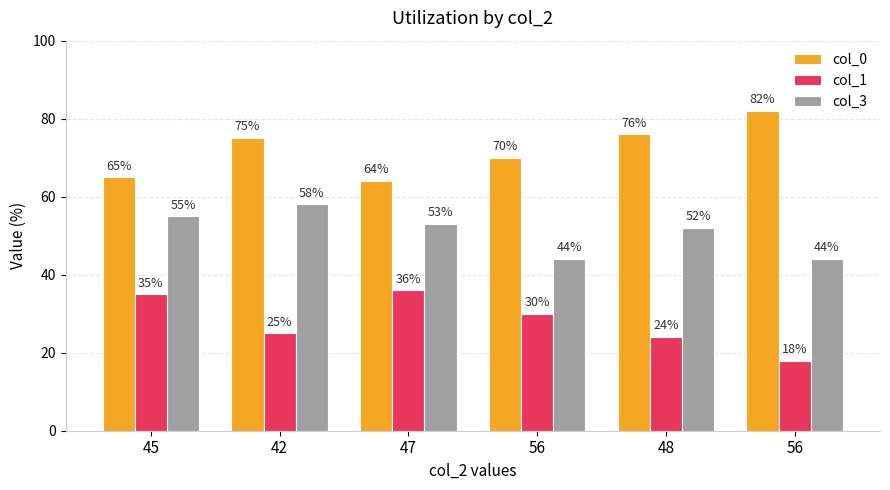

Where is col_0 nearest to the value 73?

42